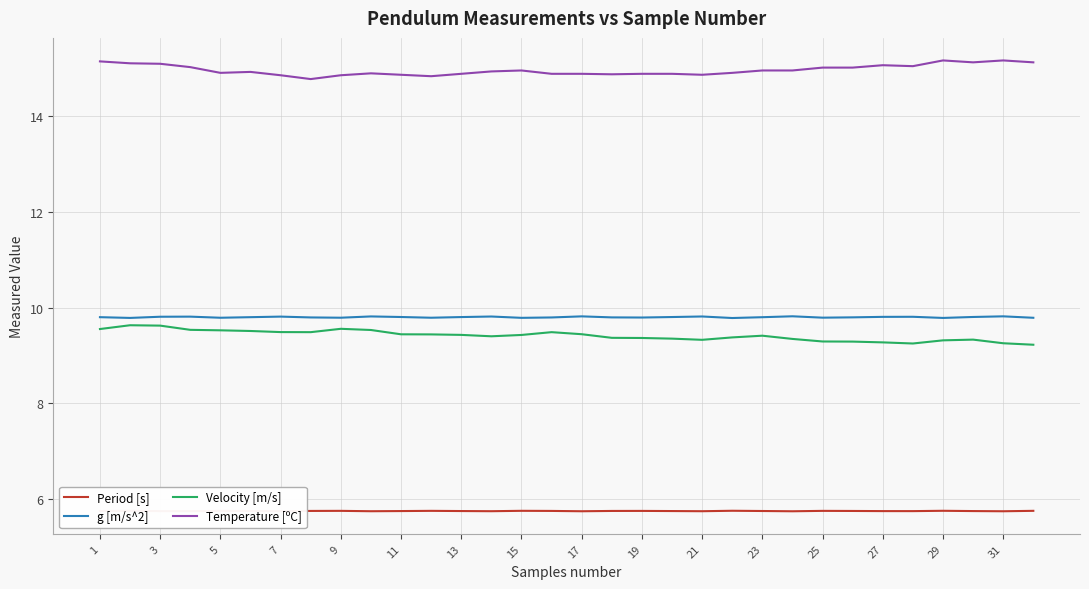

What is the lowest value of the g [m/s^2] series?

9.8